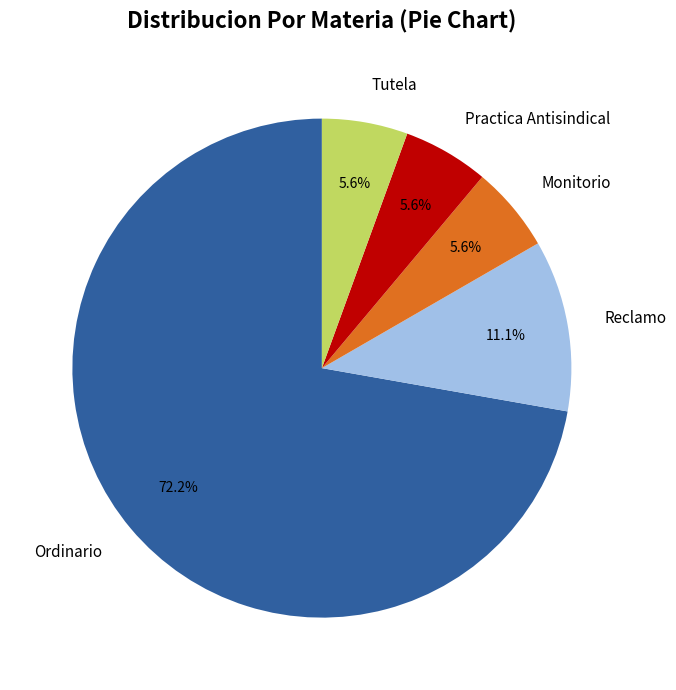

What percentage is the Reclamo slice, to the nearest percent?

11%